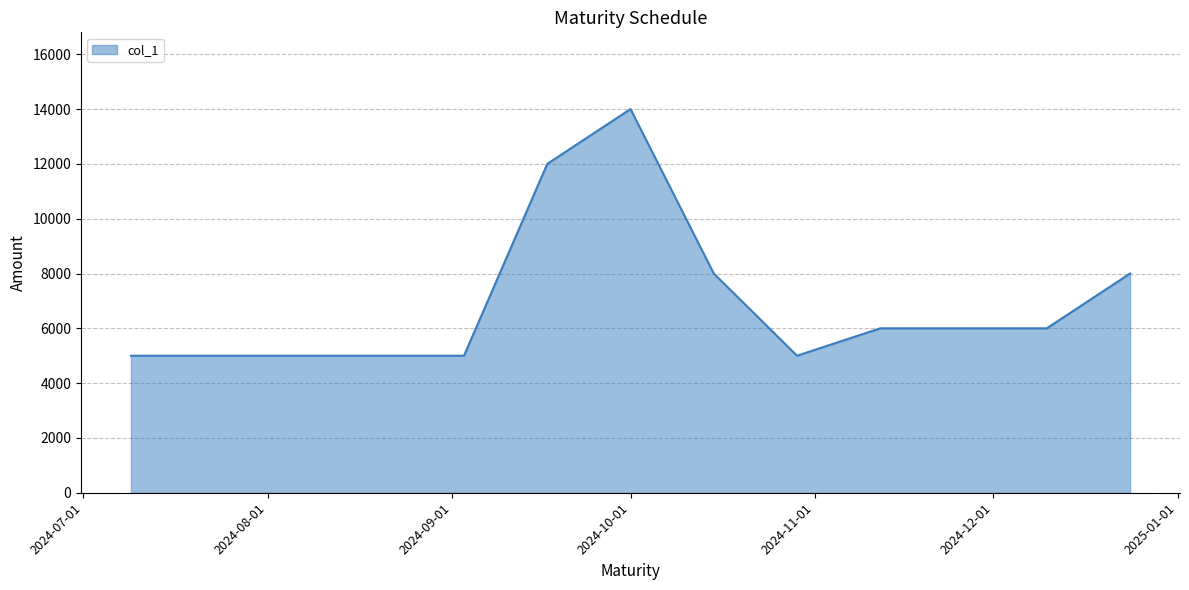

Does the chart display data point markers on the line(s)?

No